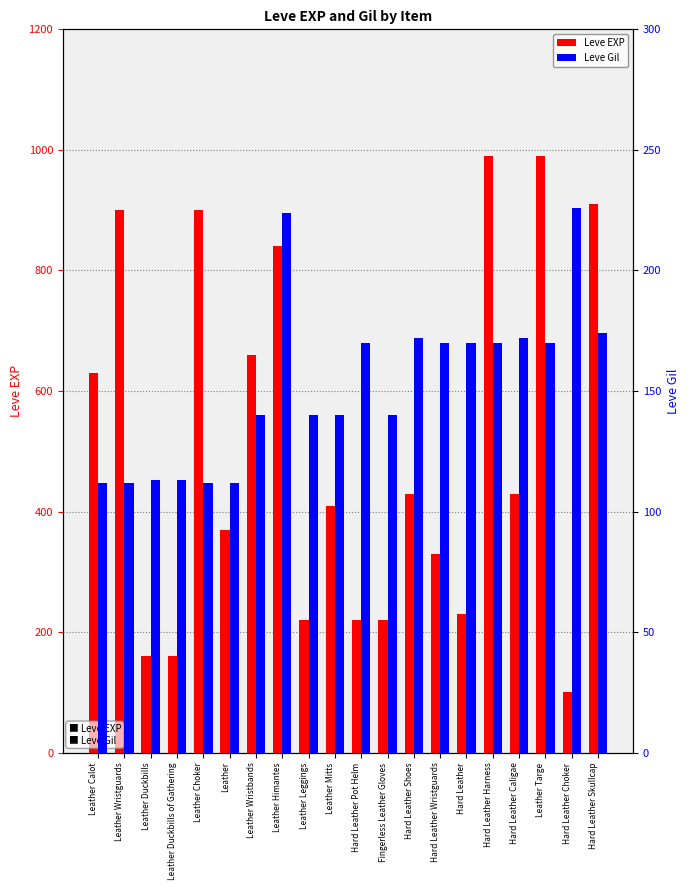

Is the value of Leve EXP at Hard Leather Wristguards greater than the value of Leve Gil at Hard Leather Wristguards?

Yes